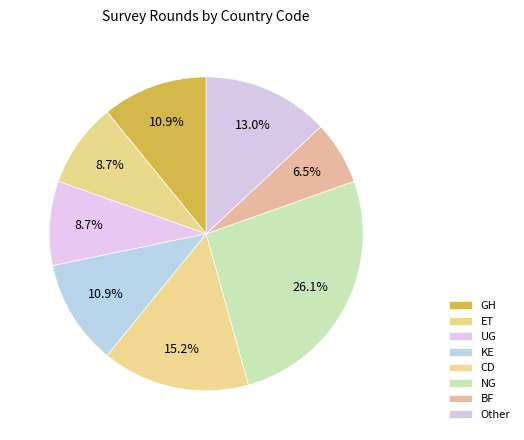

Is there a majority slice in this chart?

No